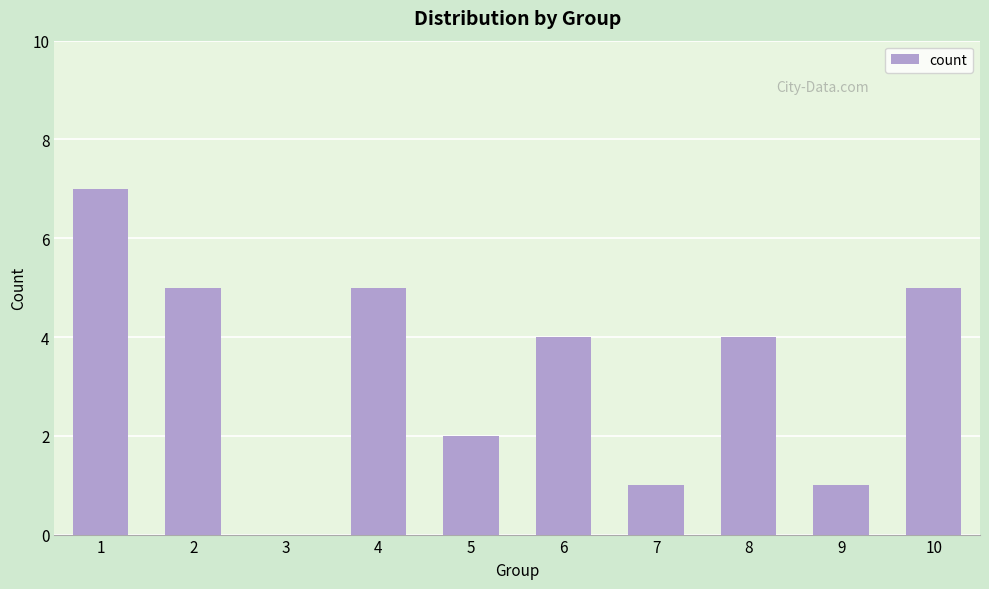

What is the ratio of the value at 8 to the value at 4?

0.8